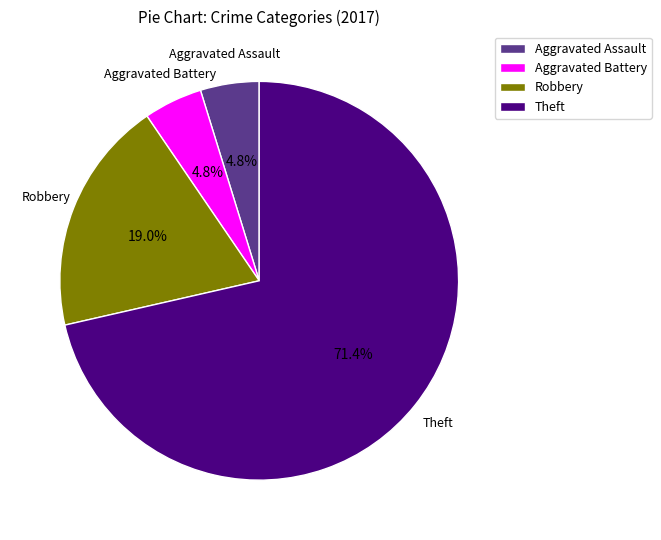

Between Robbery and Theft, which is larger?

Theft